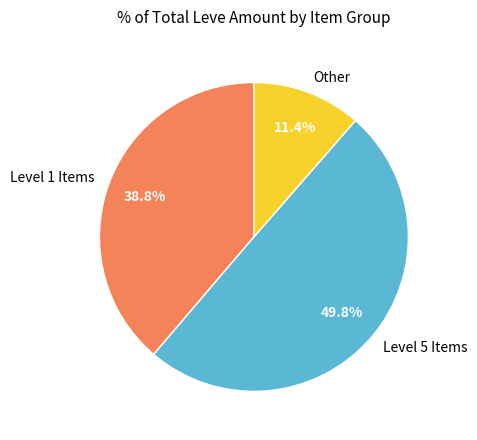

Rank the categories by value from lowest to highest.

Other, Level 1 Items, Level 5 Items